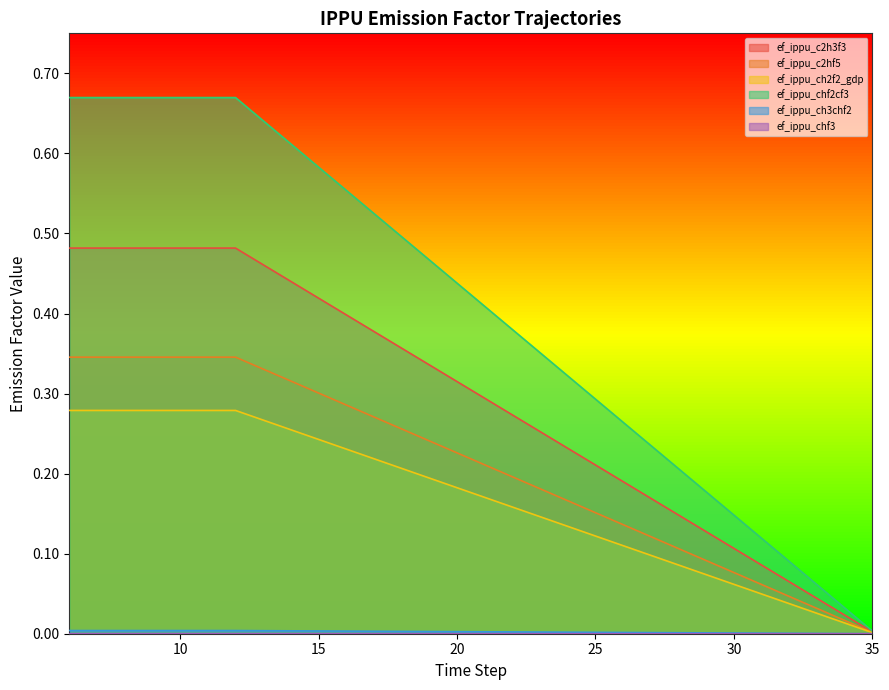

True or false: ef_ippu_chf3 has a value of 0.0 at 17.

False